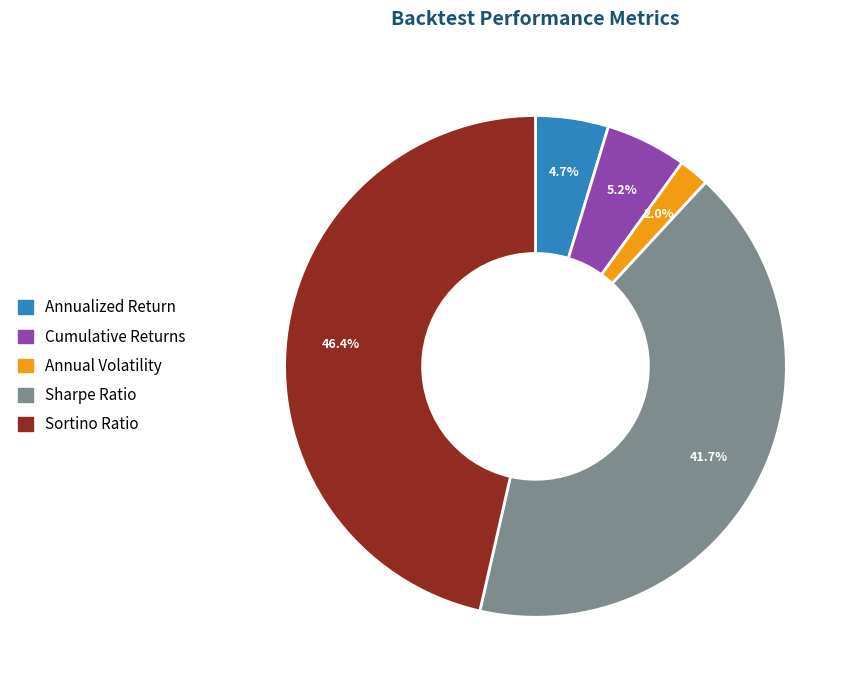

To the nearest percent, what is the difference between the largest and smallest slice percentages?

44%